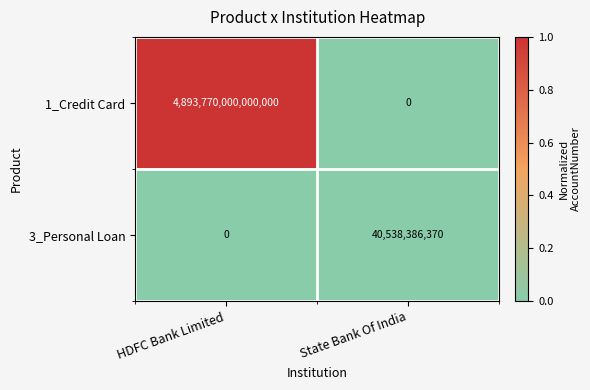

Which category has the highest value in the 1_Credit Card series?

HDFC Bank Limited